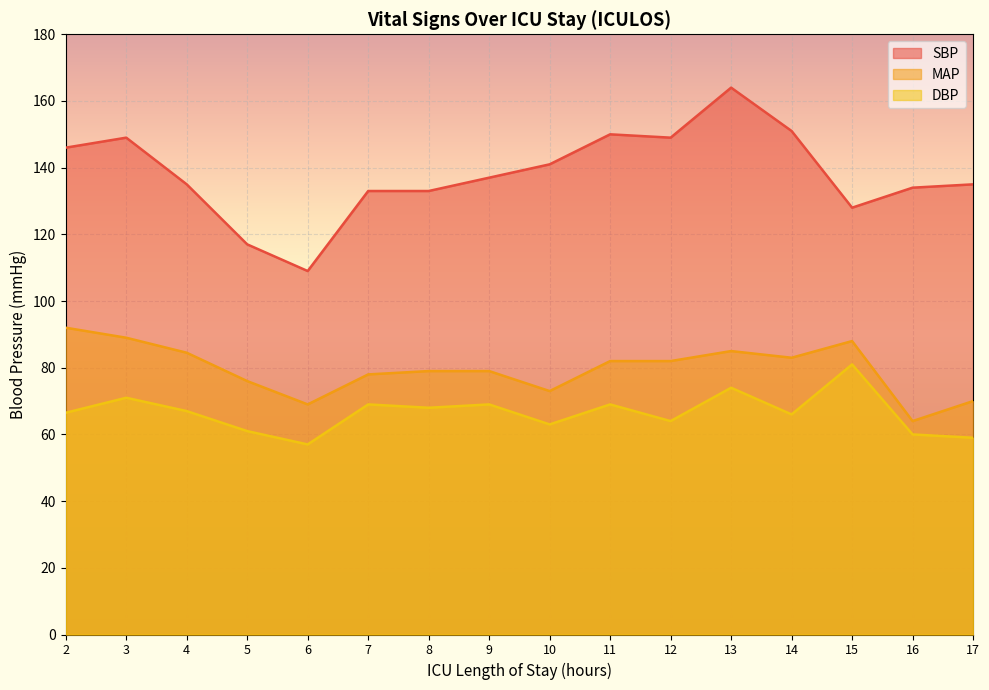

Which series changed the most between 5 and 13?

SBP